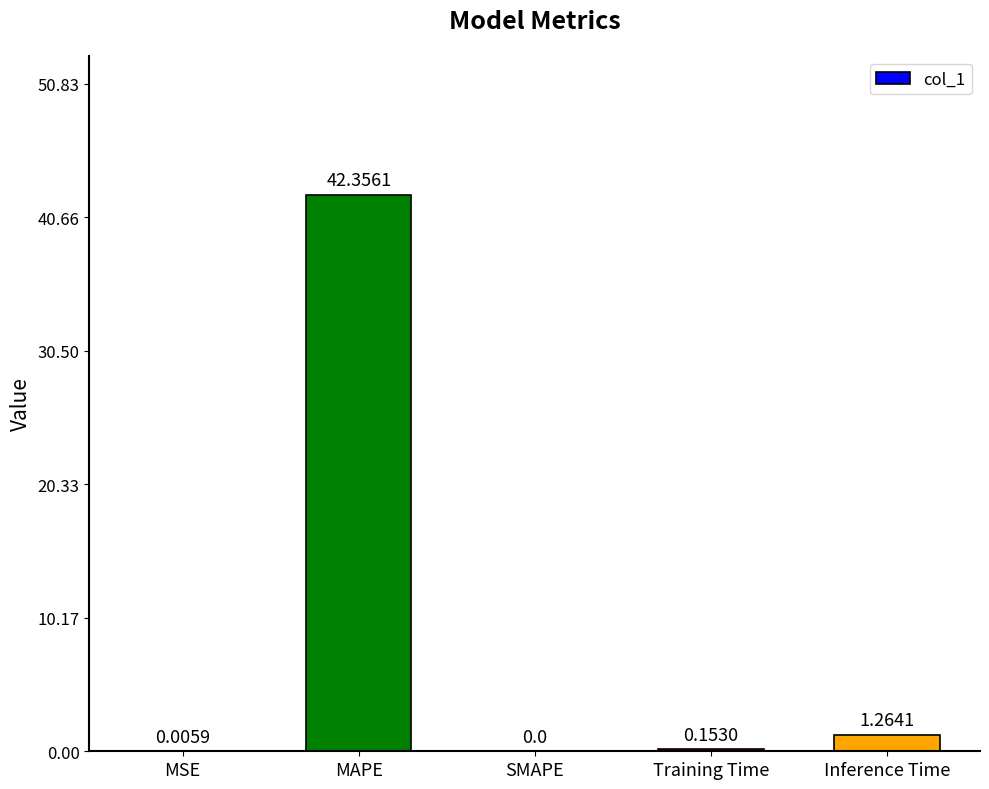

What is the sum of all values?

43.8